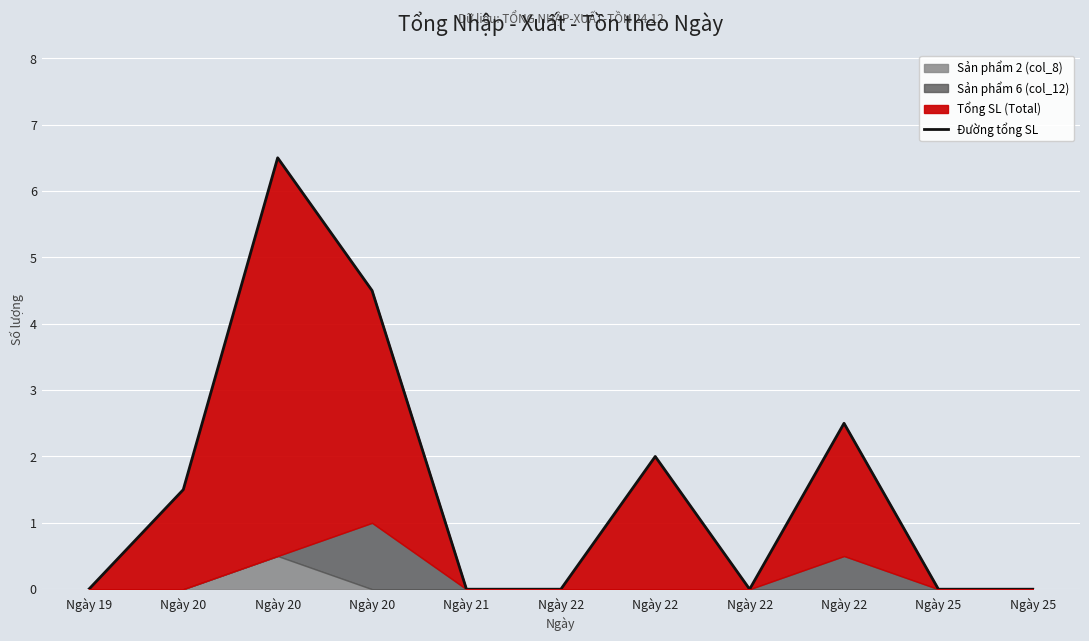

Reading right to left, list all the values displayed in this chart.

Ngày 25=0.0	Ngày 25=0.0	Ngày 22=2.5	Ngày 22=0.0	Ngày 22=2.0	Ngày 22=0.0	Ngày 21=0.0	Ngày 20=4.5	Ngày 20=6.5	Ngày 20=1.5	Ngày 19=0.0